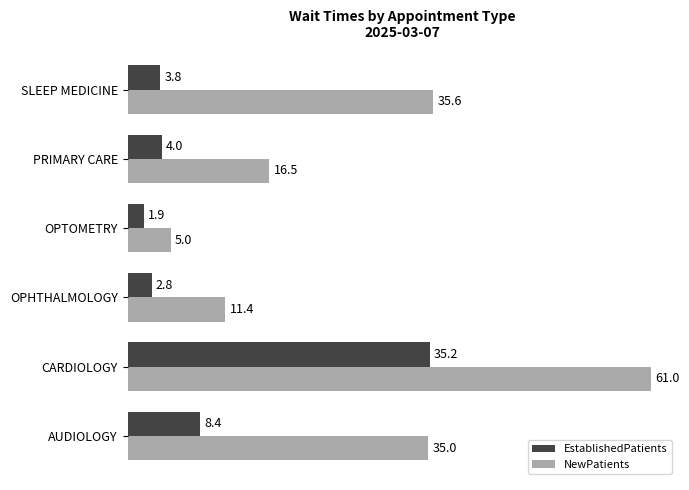

At which category is the sum across all series the highest?

CARDIOLOGY